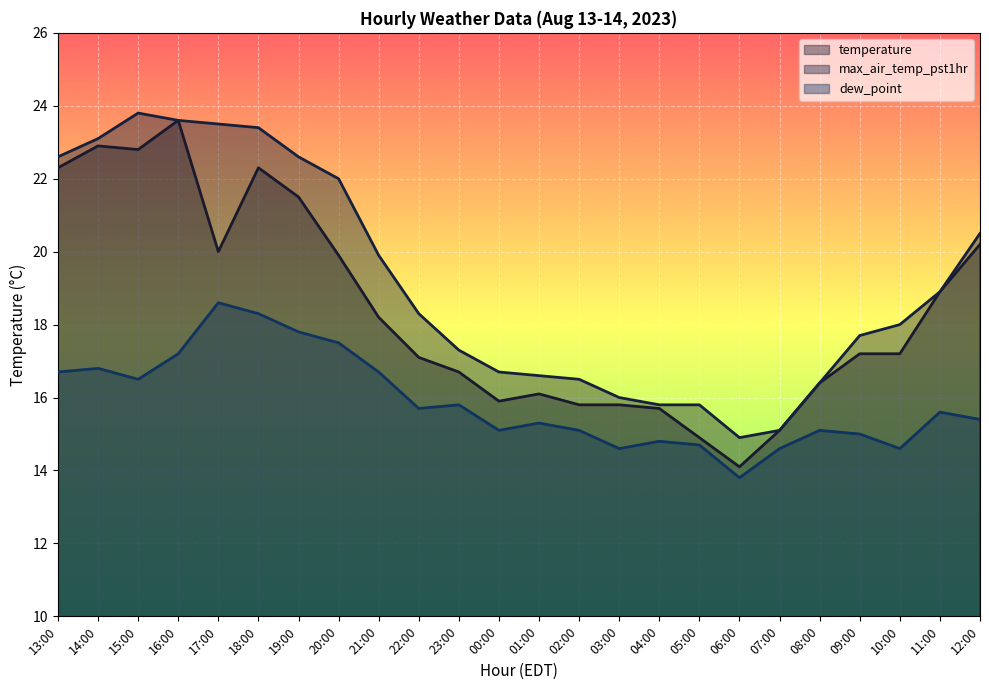

Which category has the lowest value across all series?

06:00